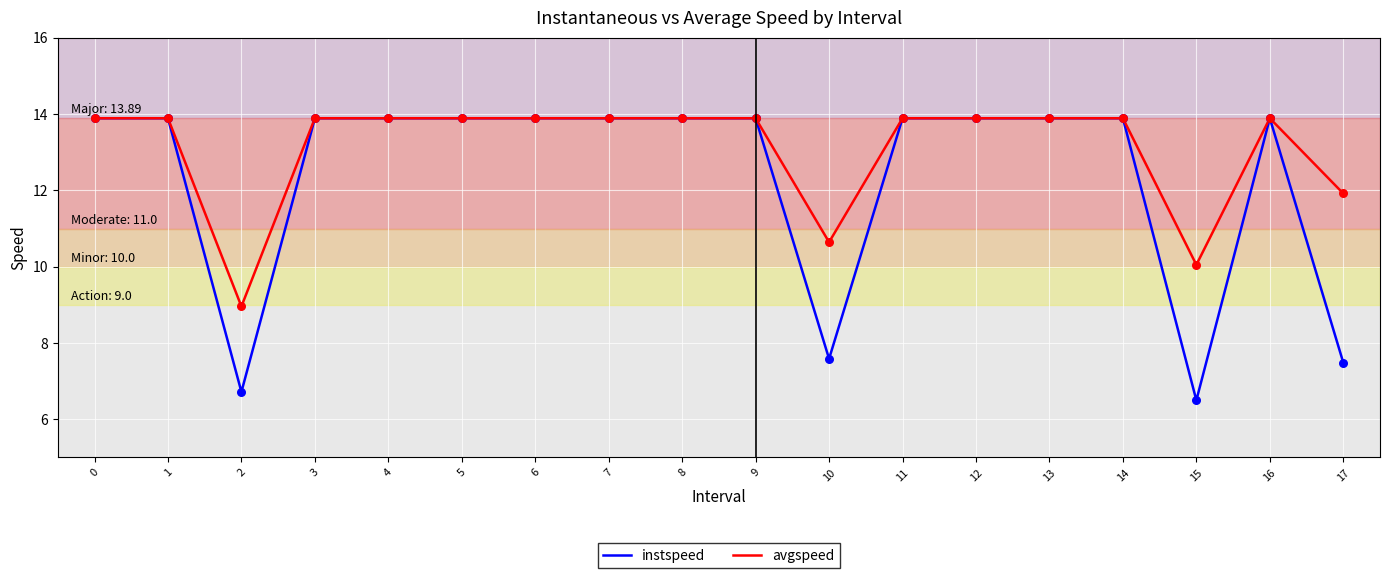

At how many categories does at least one series exceed 7?

18